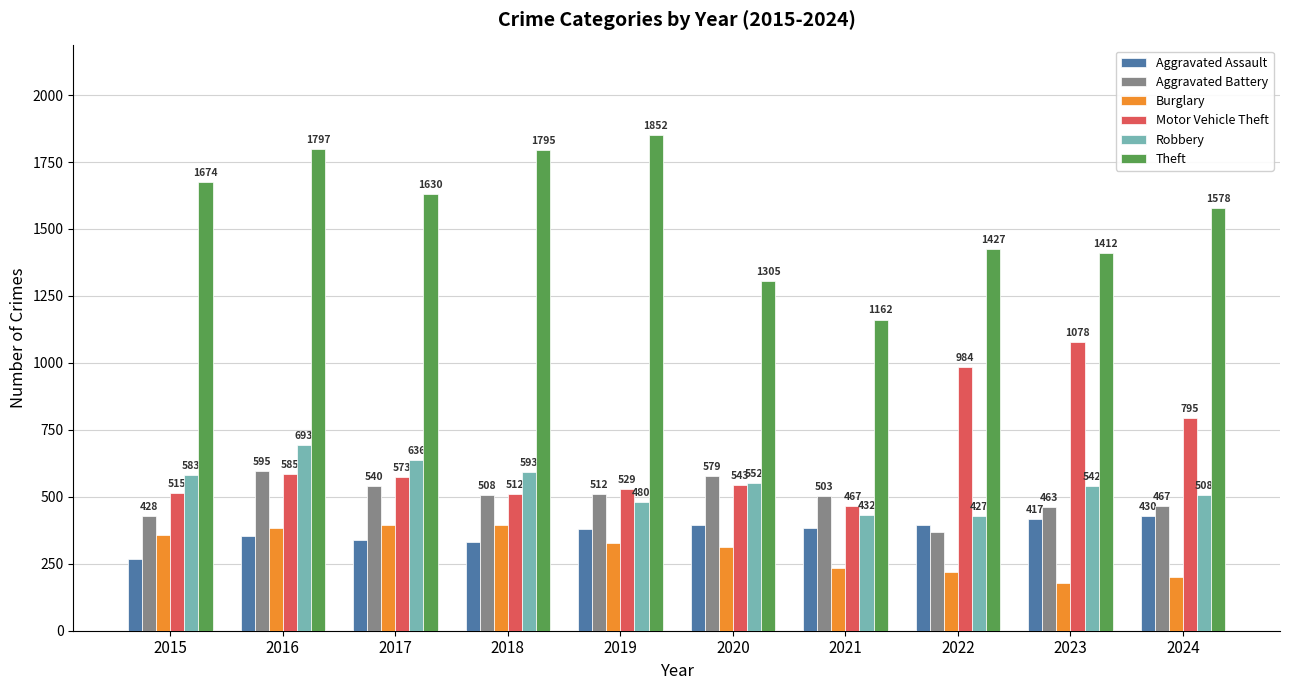

What is the value of the Robbery bar at the 5th from the left?

480